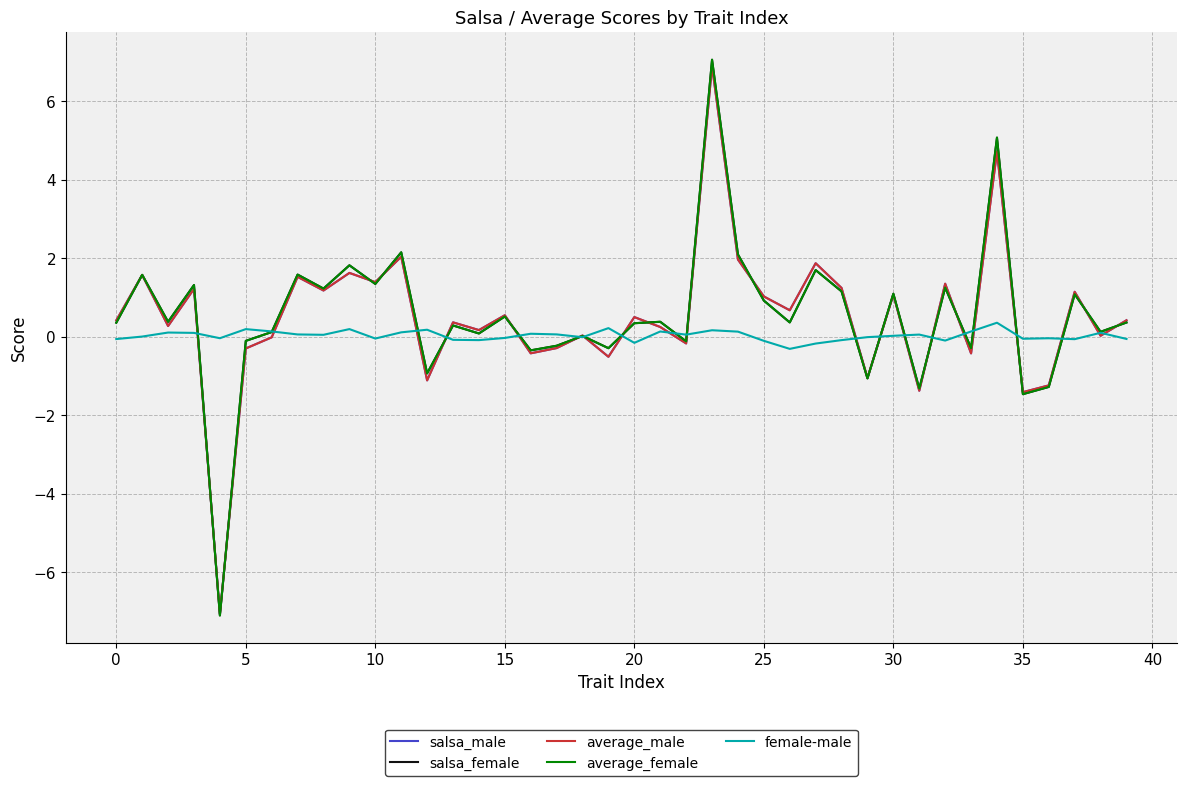

Does the chart have visible grid lines?

Yes